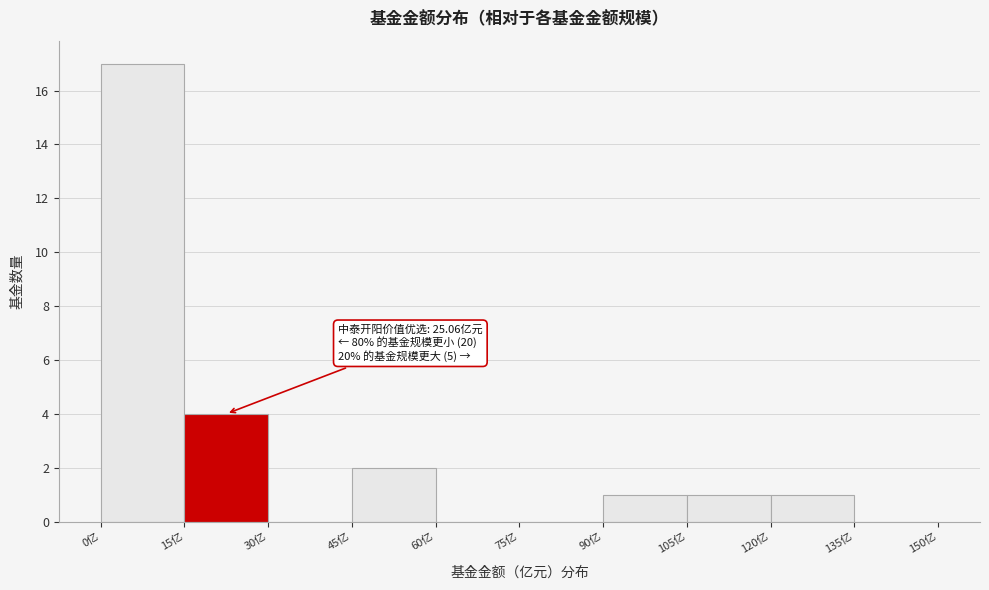

Which range on the x-axis has the tallest bar?

0 to 15